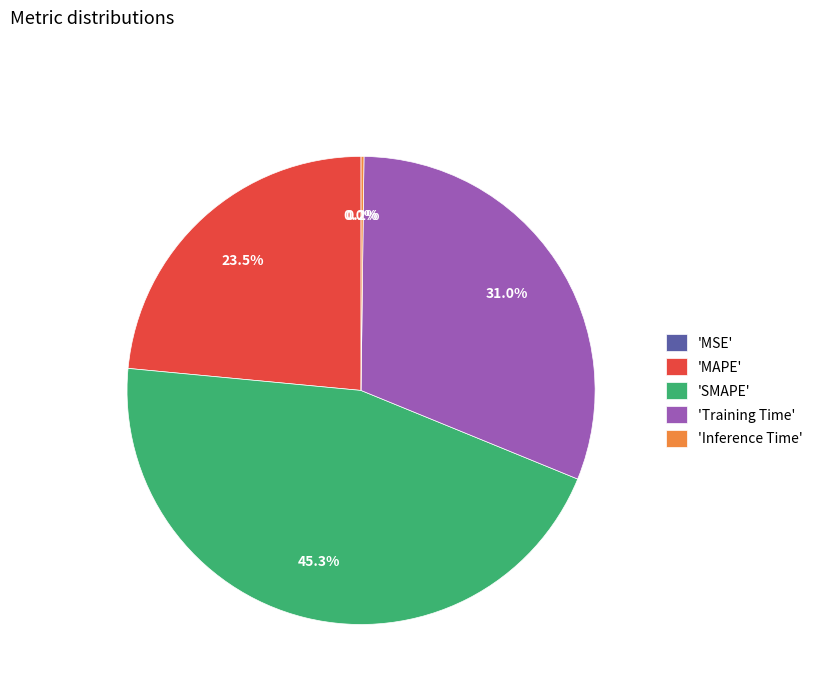

Is there a majority slice in this chart?

No